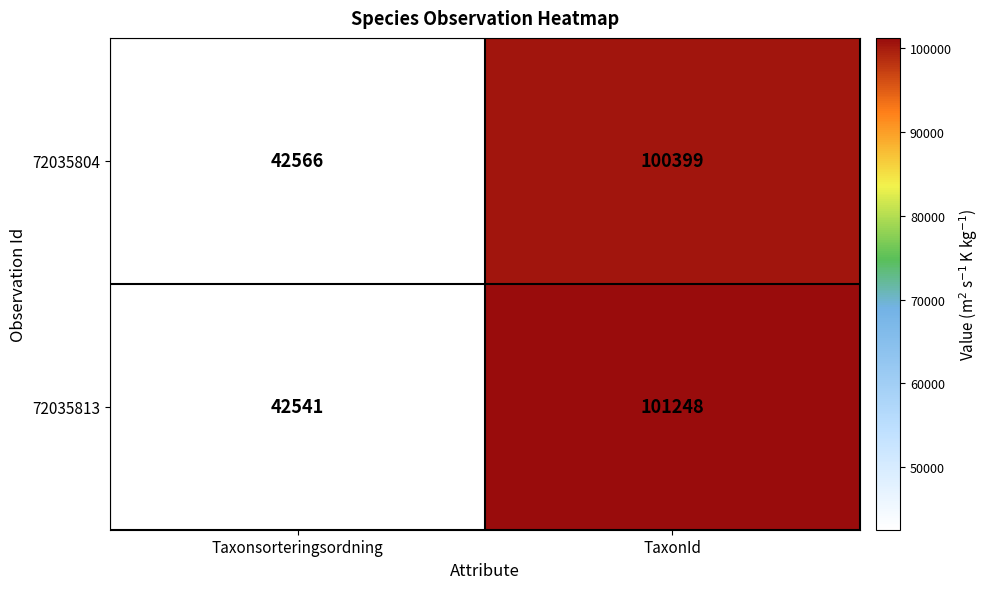

Rank the series at TaxonId from lowest to highest value.

72035804, 72035813